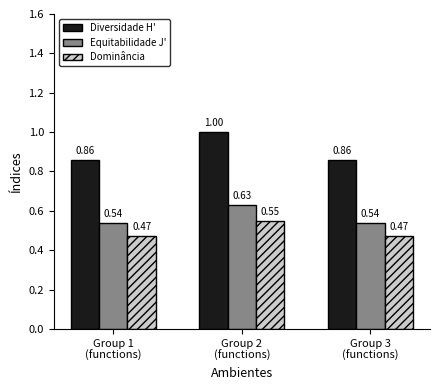

At which label does Diversidade H' reach its peak?

Group 2
(functions)